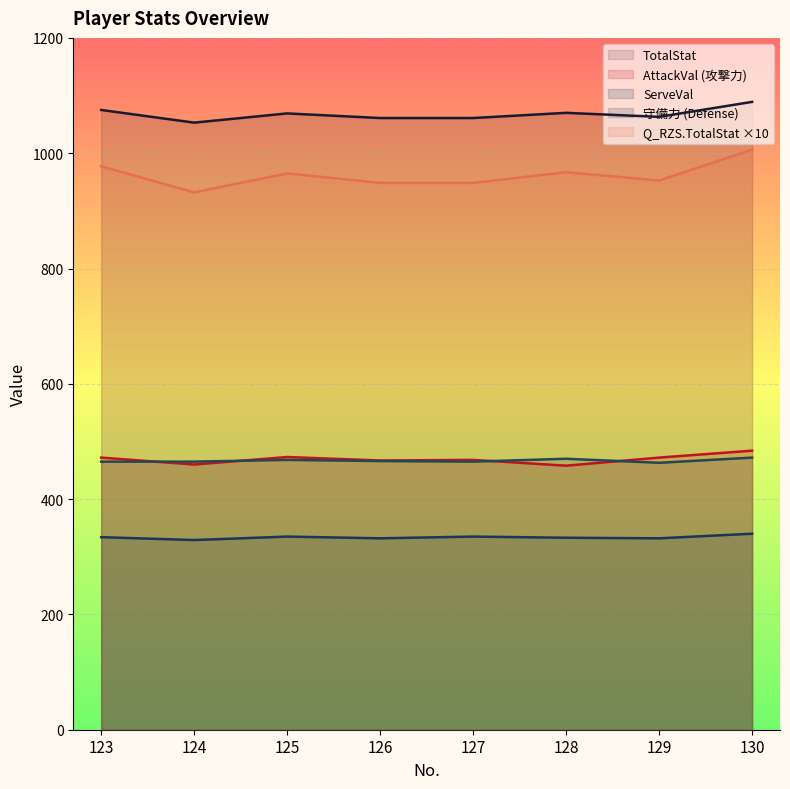

Where is the first local maximum for ServeVal?

125